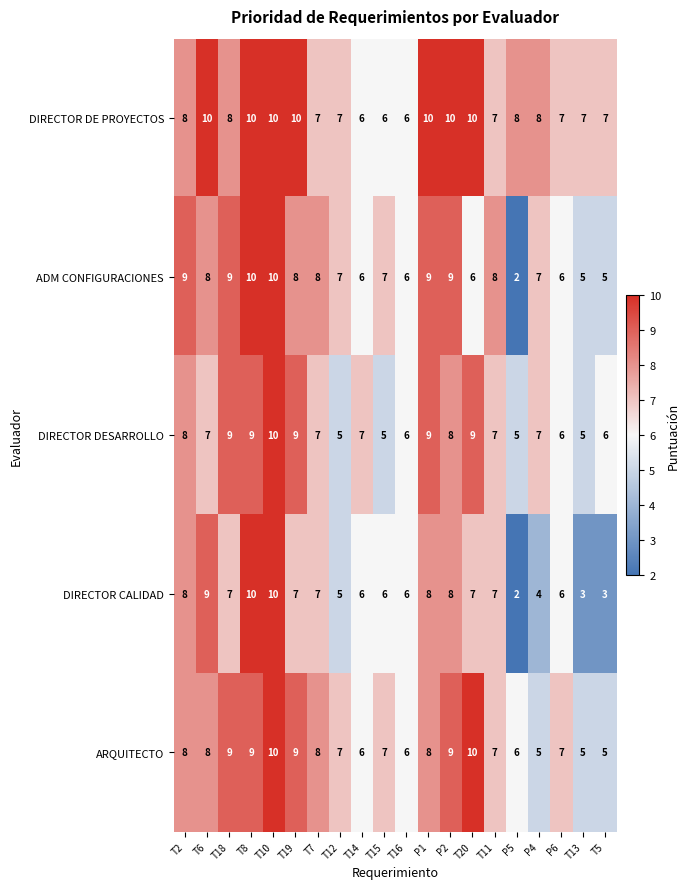

At how many categories does at least one series exceed 4?

20